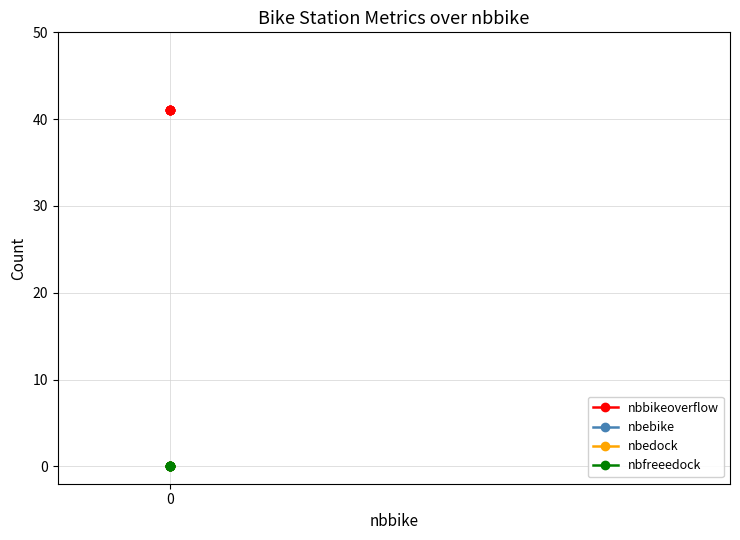

What is the difference between the highest and lowest values at 2?

41